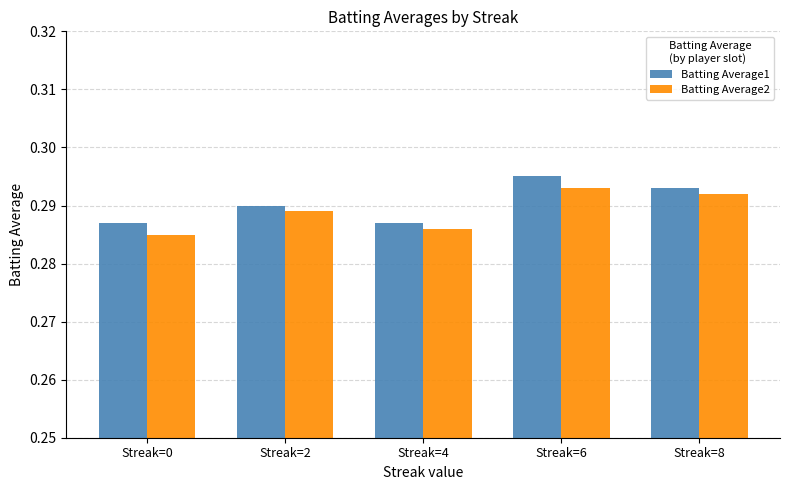

True or false: Batting Average2 has a value of 0.4 at Streak=6.

False